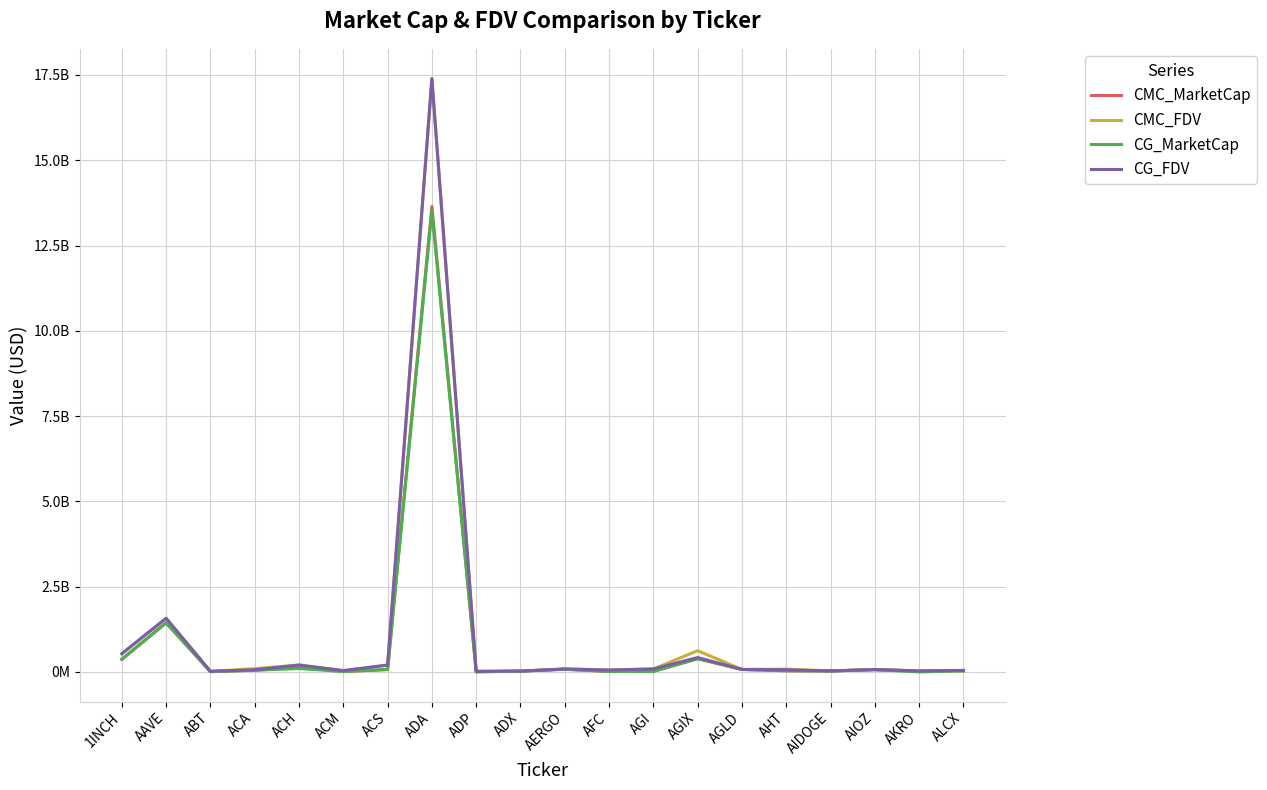

What is the lowest value of the CG_FDV series?

16514326.0